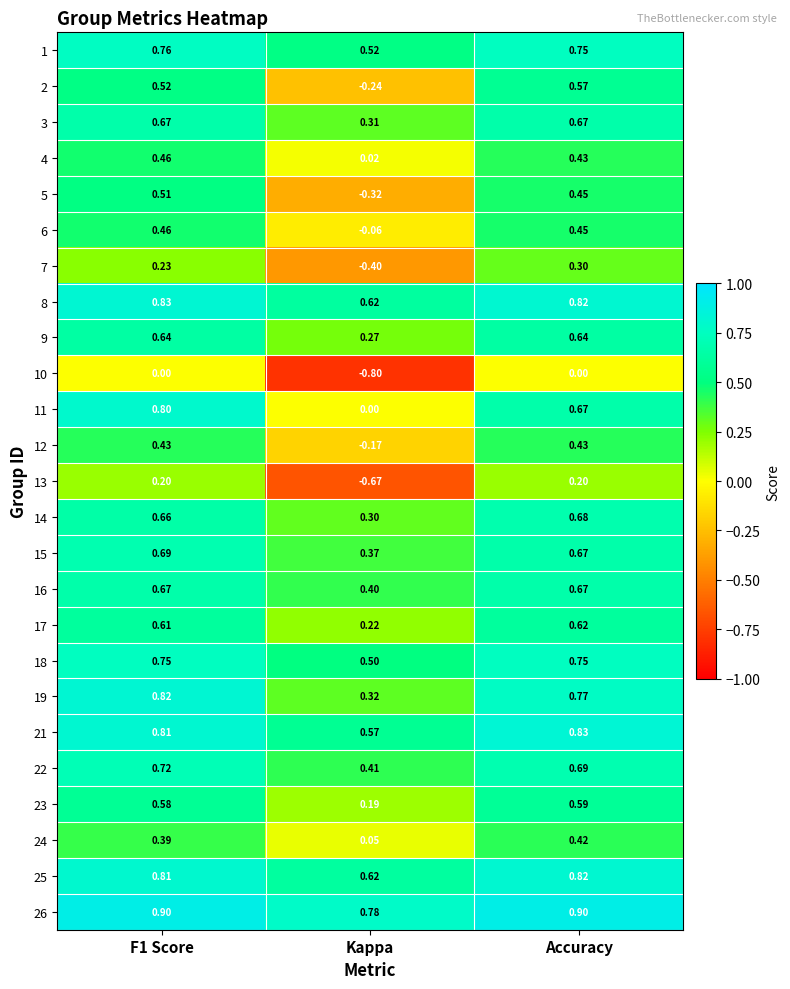

At which category is the sum across all series the highest?

F1 Score